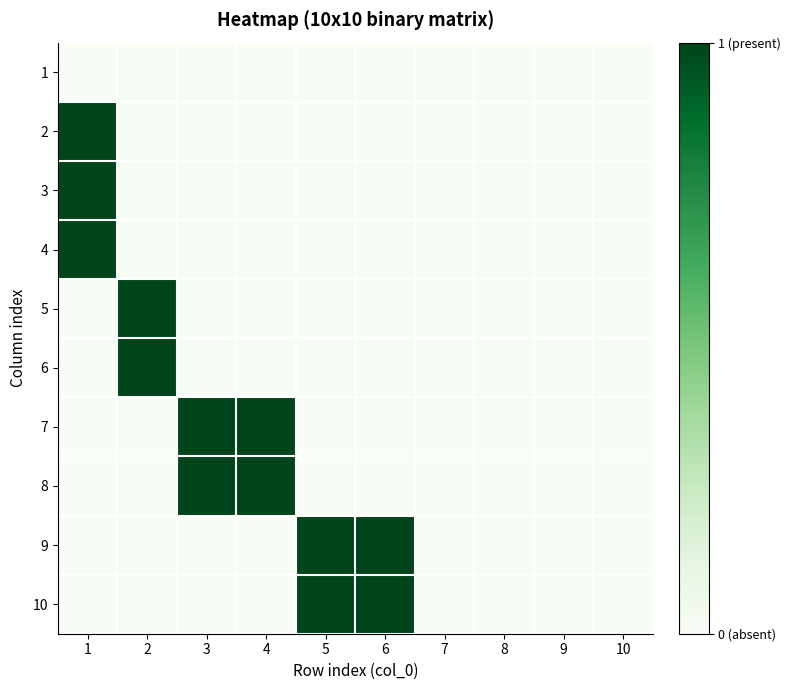

Reading left to right, what are all the values shown in this chart?

1: 1=0	2=0	3=0	4=0	5=0	6=0	7=0	8=0	9=0	10=0
2: 1=1	2=0	3=0	4=0	5=0	6=0	7=0	8=0	9=0	10=0
3: 1=1	2=0	3=0	4=0	5=0	6=0	7=0	8=0	9=0	10=0
4: 1=1	2=0	3=0	4=0	5=0	6=0	7=0	8=0	9=0	10=0
5: 1=0	2=1	3=0	4=0	5=0	6=0	7=0	8=0	9=0	10=0
6: 1=0	2=1	3=0	4=0	5=0	6=0	7=0	8=0	9=0	10=0
7: 1=0	2=0	3=1	4=1	5=0	6=0	7=0	8=0	9=0	10=0
8: 1=0	2=0	3=1	4=1	5=0	6=0	7=0	8=0	9=0	10=0
9: 1=0	2=0	3=0	4=0	5=1	6=1	7=0	8=0	9=0	10=0
10: 1=0	2=0	3=0	4=0	5=1	6=1	7=0	8=0	9=0	10=0